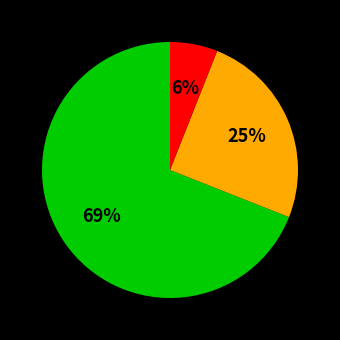

Is there a majority slice in this chart?

Yes